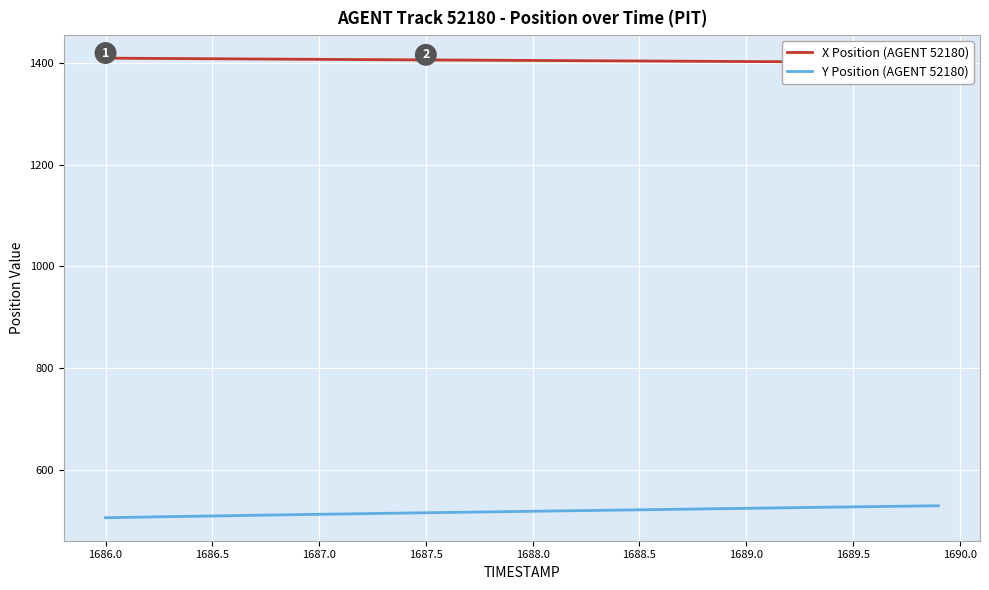

What is the label of the 39th point from the right?

1686.0